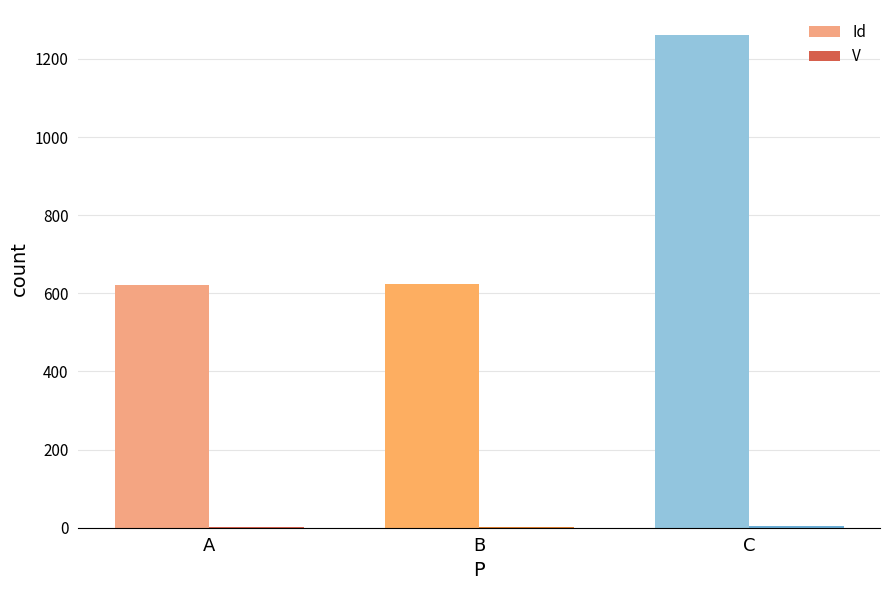

Between A and C, which series saw the biggest shift?

Id